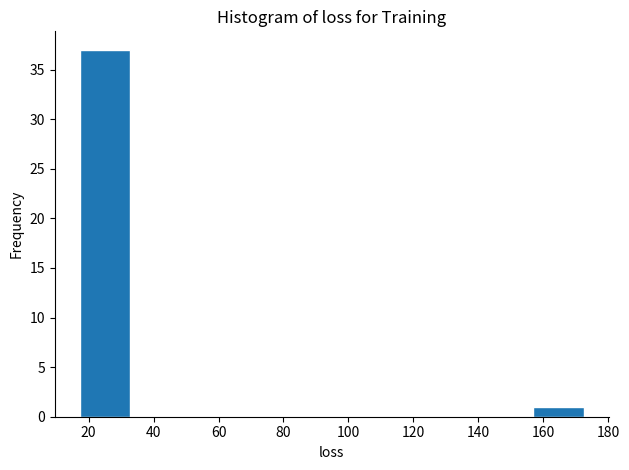

Over which range of the x-axis is the bar tallest?

18 to 32